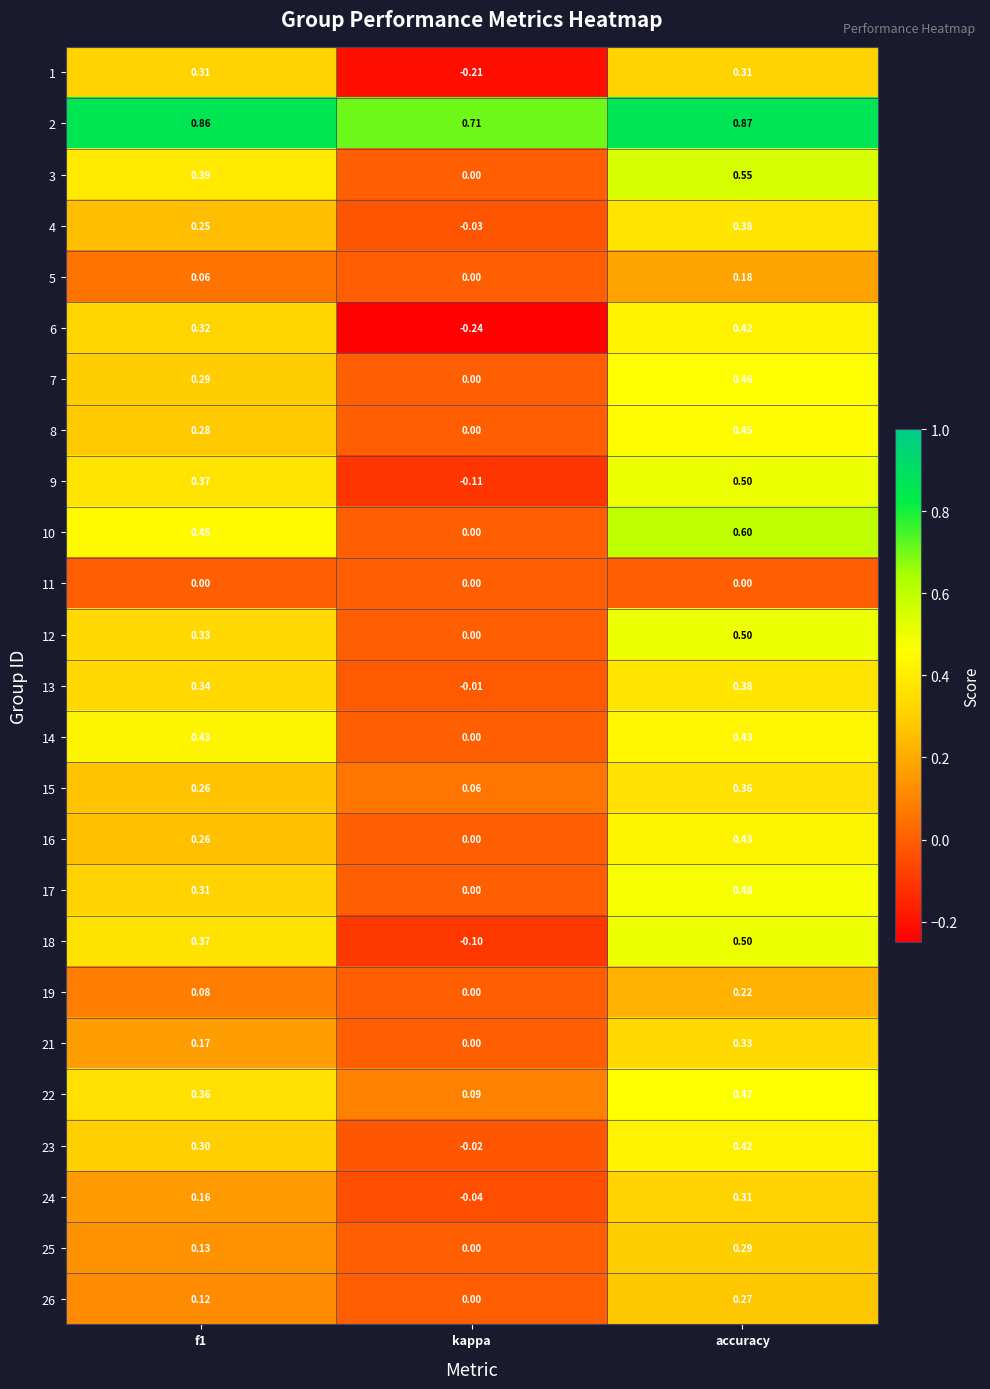

At which category is the sum across all series the highest?

accuracy